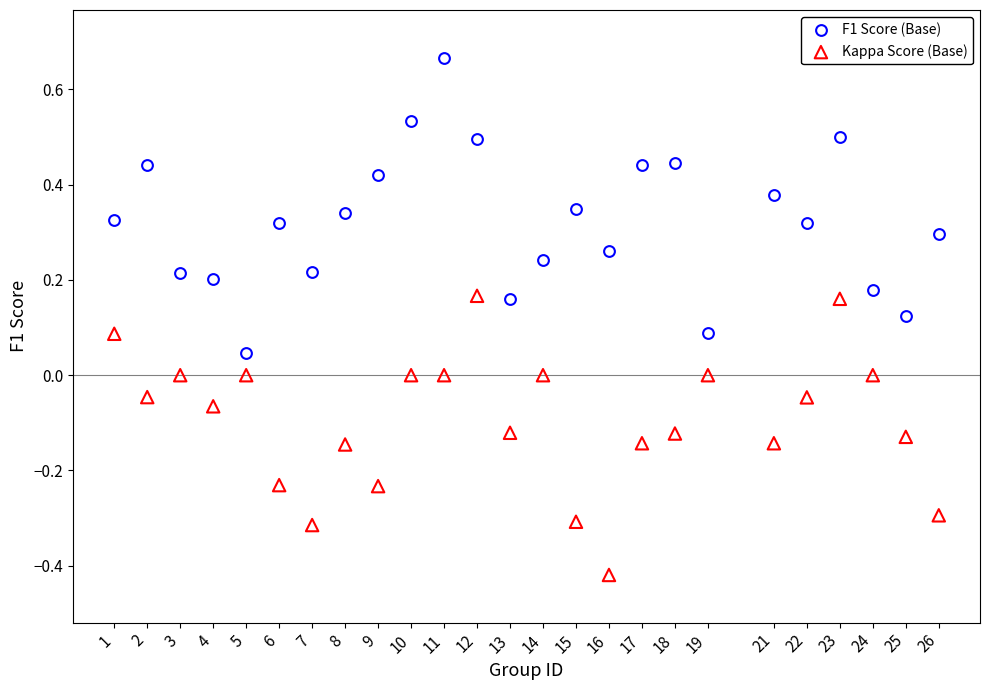

Which series reaches the maximum Y coordinate?

F1 Score (Base)